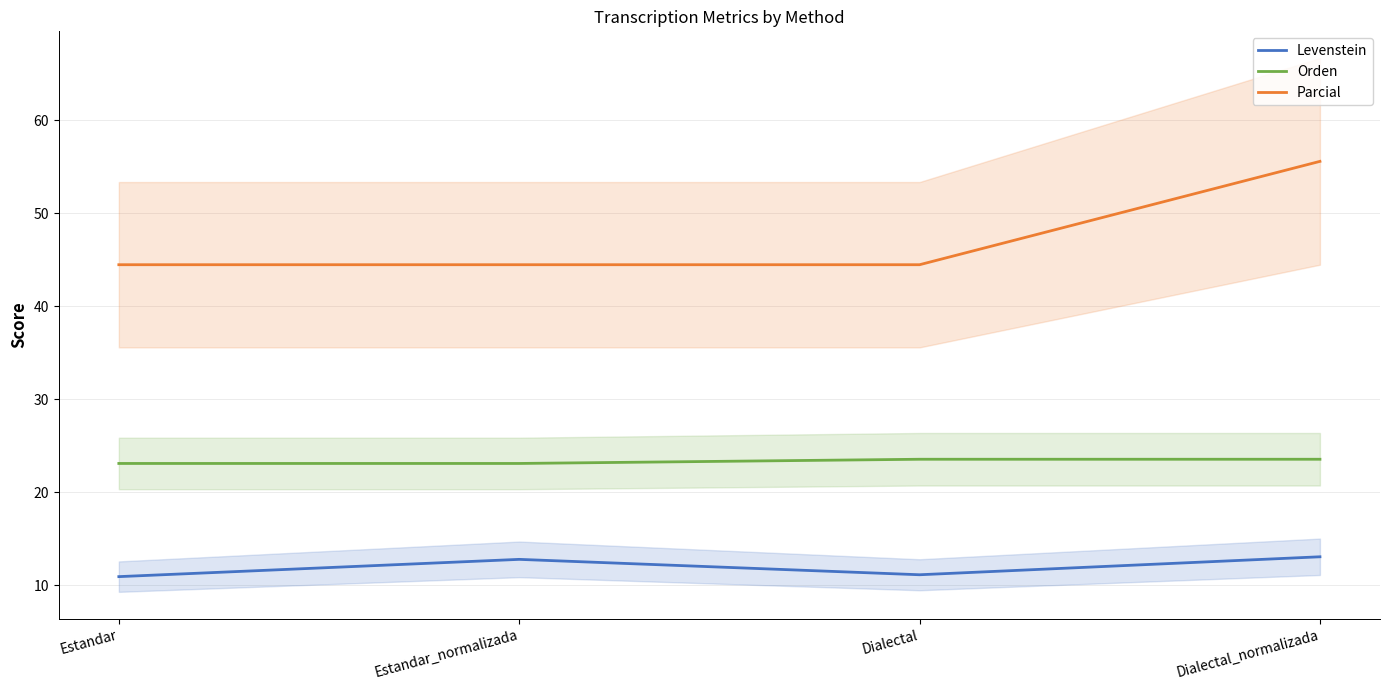

Reading right to left, transcribe all the data shown in this chart.

Levenstein: 13.0	11.1	12.8	10.9
Orden: 23.5	23.5	23.1	23.1
Parcial: 55.6	44.4	44.4	44.4